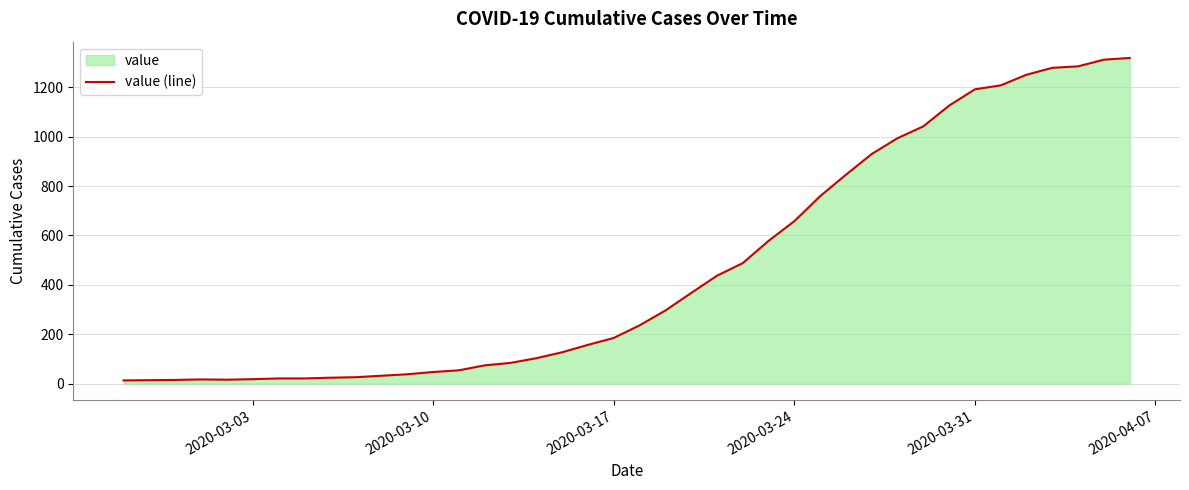

True or false: the data shows 1192 at 2020-03-31.

True